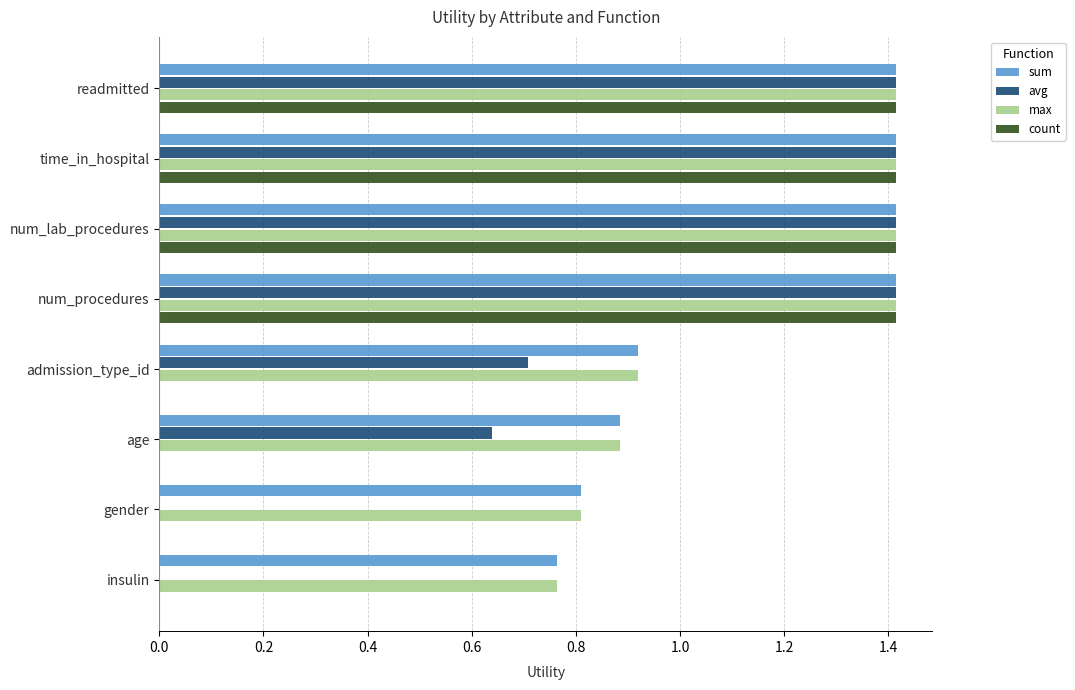

At which label is sum closest to 1?

admission_type_id